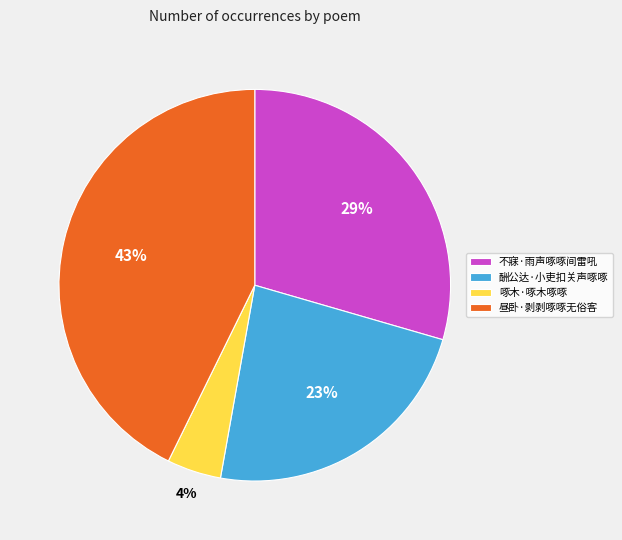

To the nearest percent, what portion does 啄木·啄木啄啄 represent?

4%